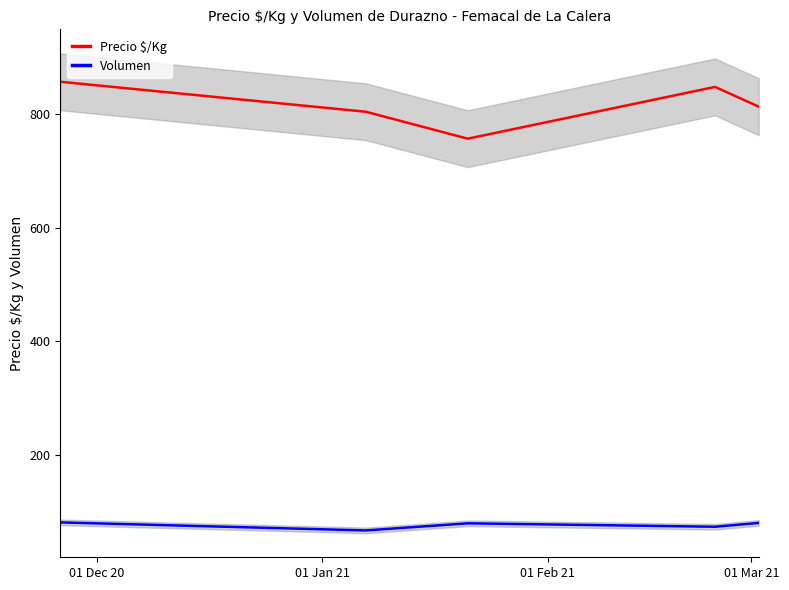

Which series has the largest total across all categories?

Precio $/Kg